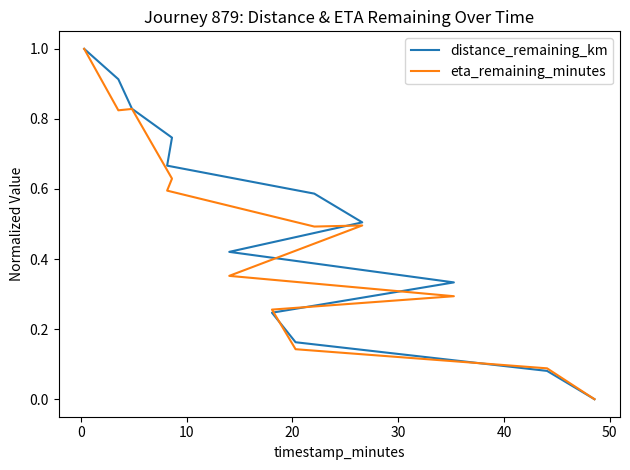

In eta_remaining_minutes, how many points are higher than both neighbors (excluding endpoints)?

2